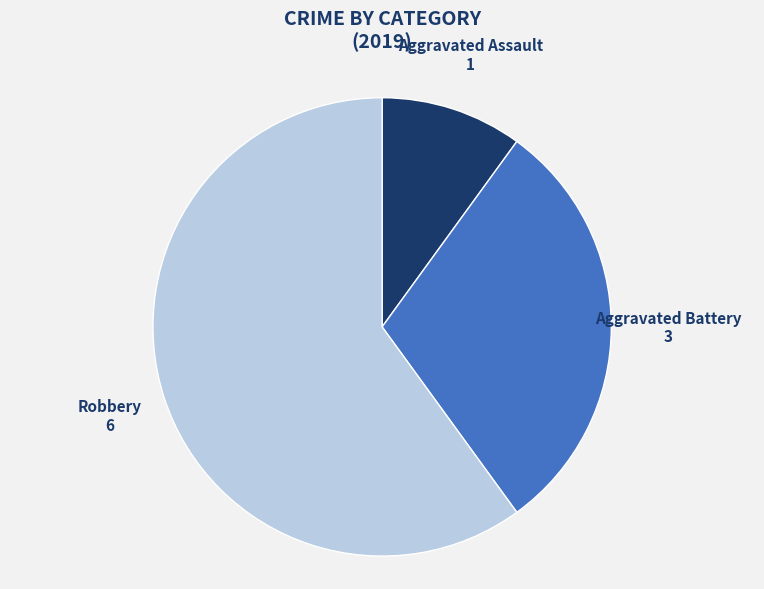

Does any single category account for the majority?

Yes